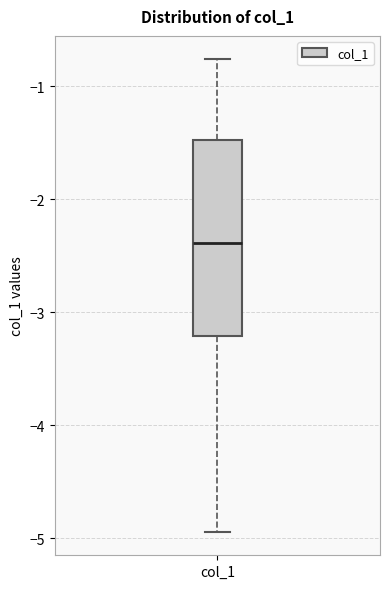

Transcribe this box plot: give where the median line is, the range the box spans, and where the two whiskers end, as read against the y-axis. The values are not printed on the chart, so give them approximately, as read against the axis.

median -2.4, box -3.2 to -1.5, whiskers -4.9 to -0.8